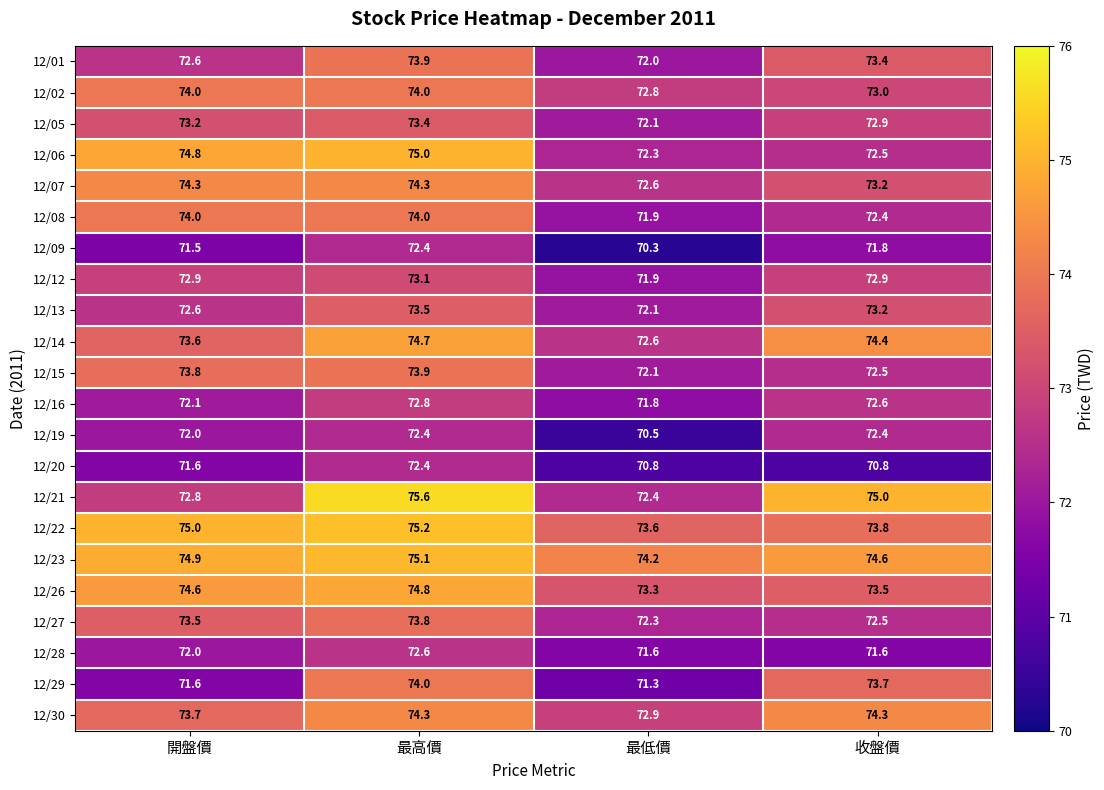

How many 12/20 values are between 70 and 72?

3